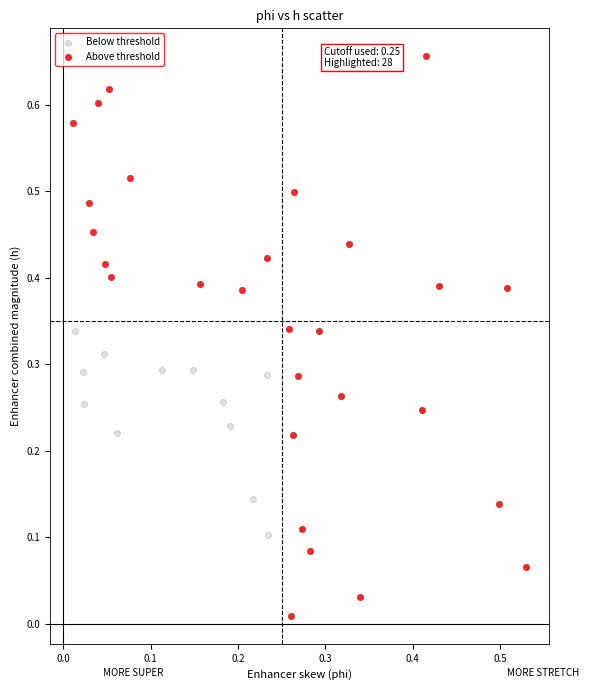

Which series has the largest Y range (max minus min)?

Above threshold